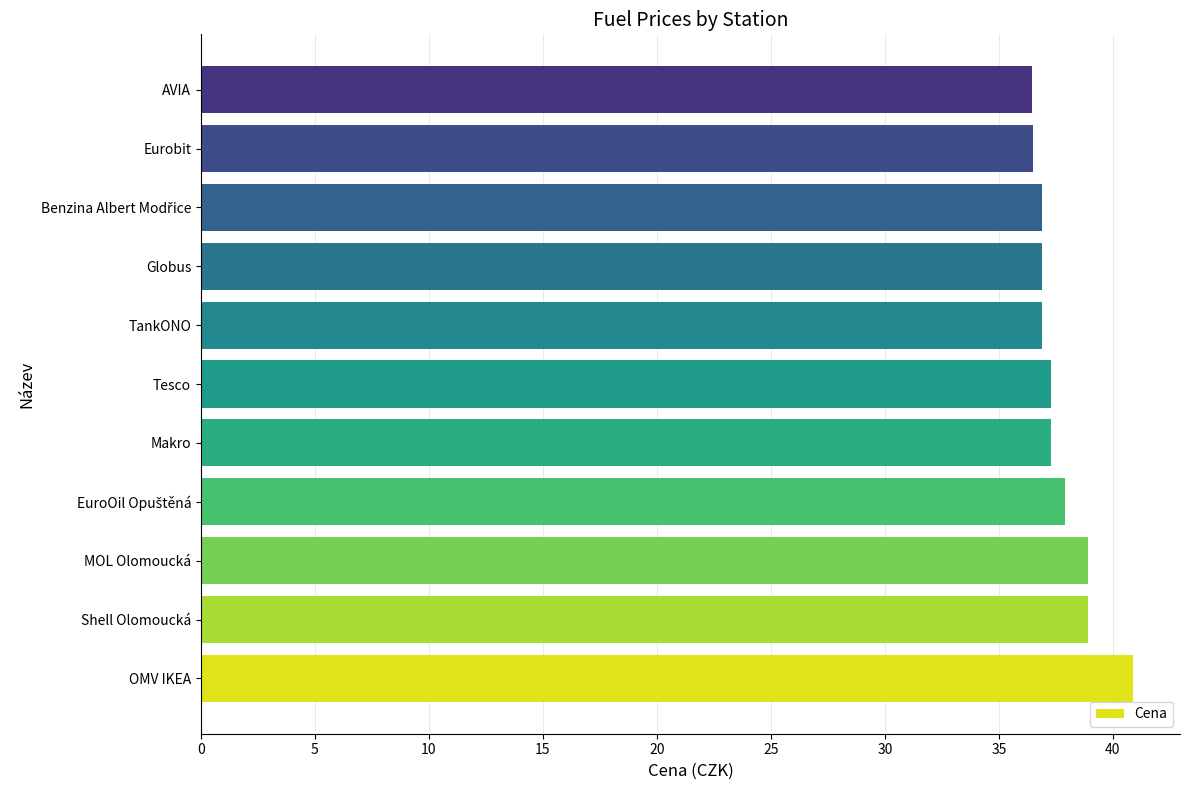

What is the minimum value shown in the chart?

36.5